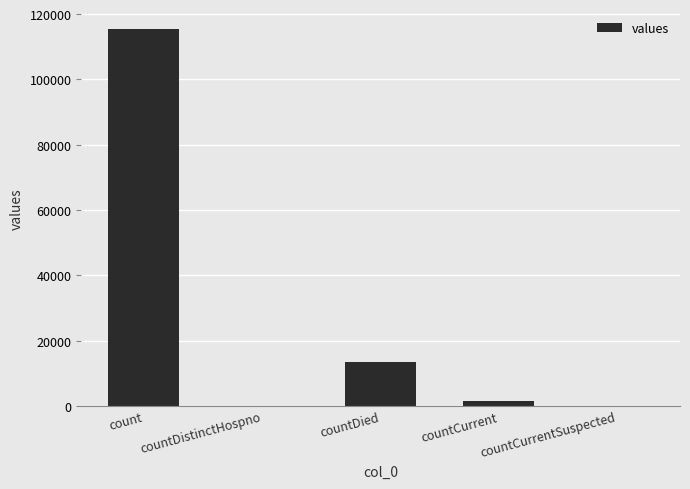

At which category does the chart reach its peak across all series?

count